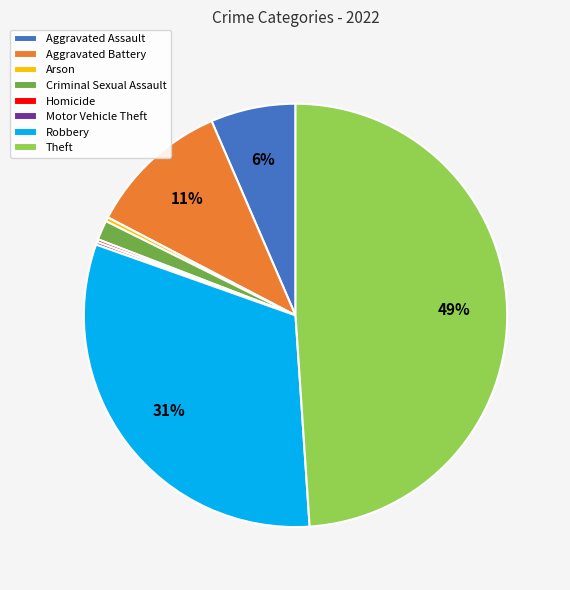

What percentage is the Aggravated Battery slice, to the nearest percent?

11%